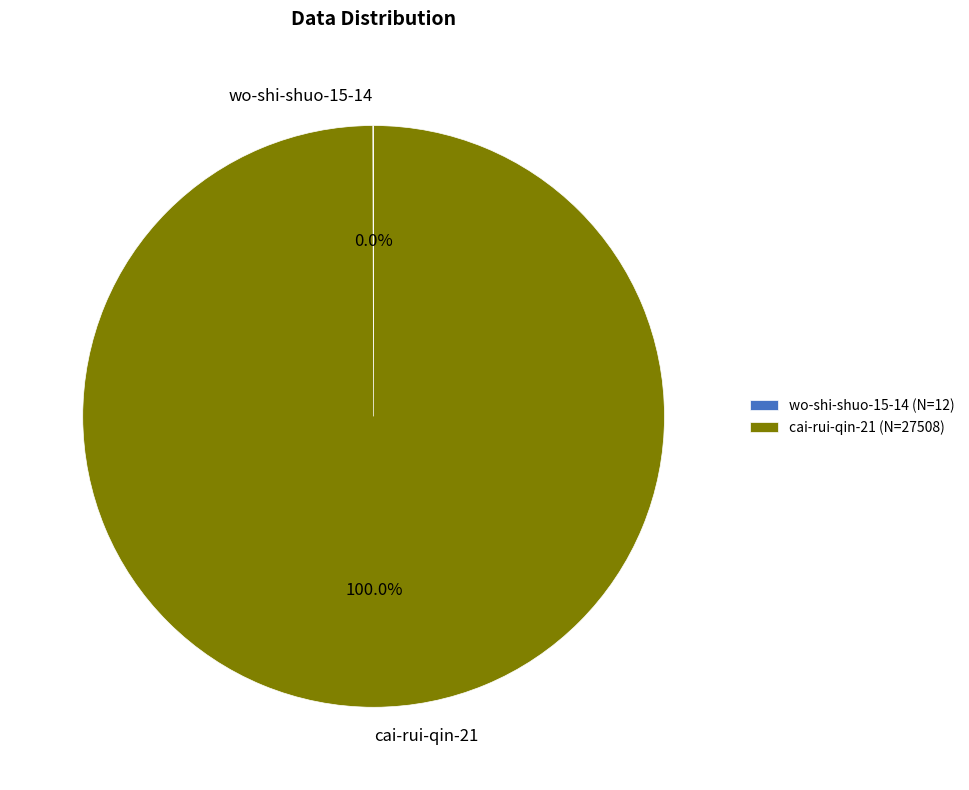

To the nearest percent, what is the average slice percentage?

50%